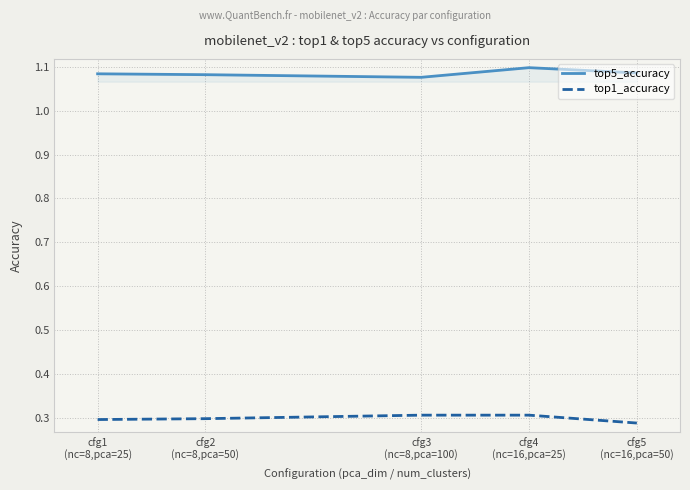

How many lines are shown in the chart?

2